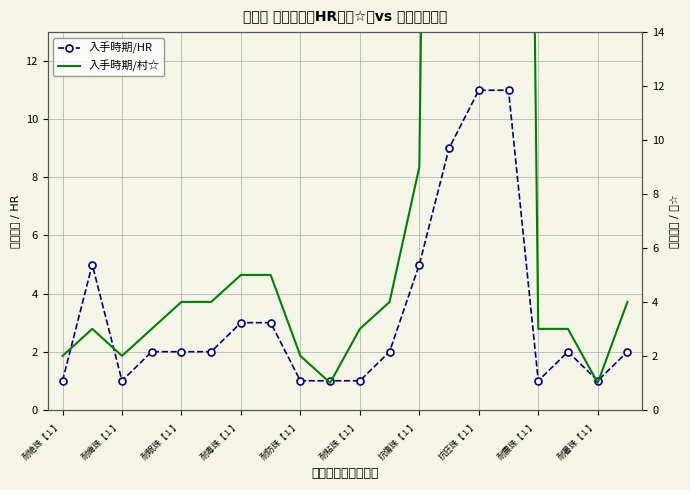

At how many categories does at least one series exceed 57?

3